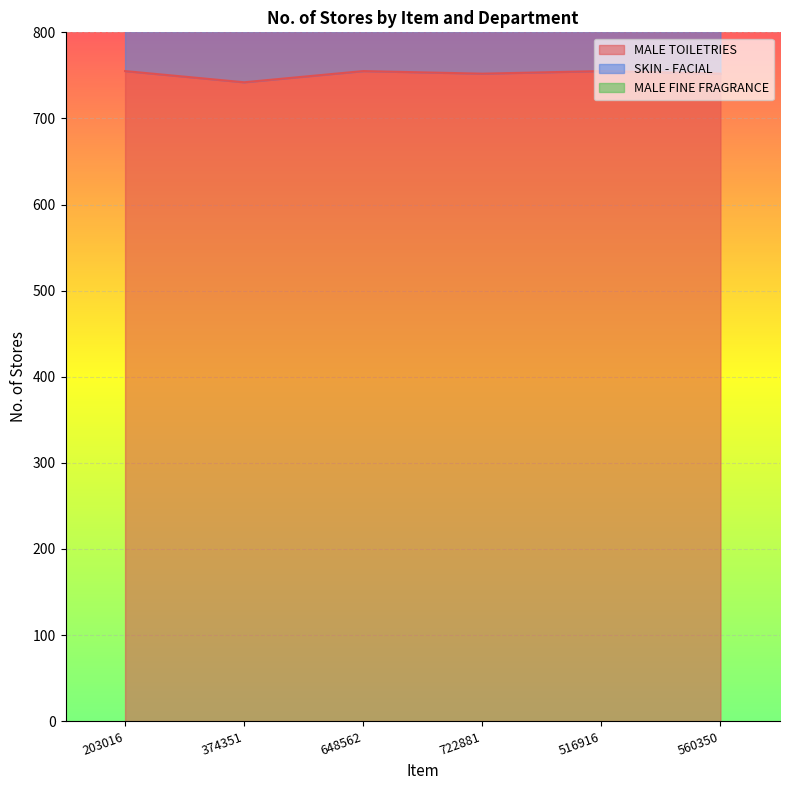

At 648562, list the series in order from smallest to largest.

MALE TOILETRIES, SKIN - FACIAL